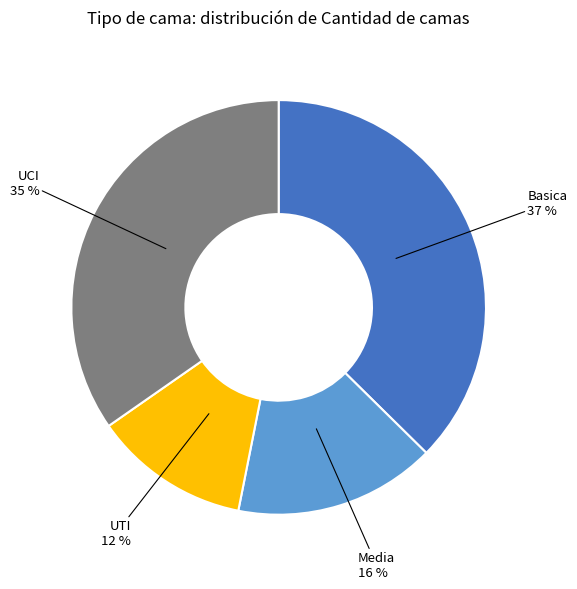

Which slice is the largest?

Basica